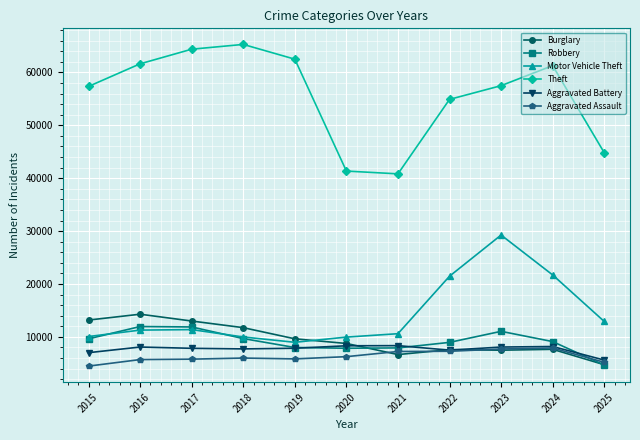

Where is the first local minimum for Burglary?

2021